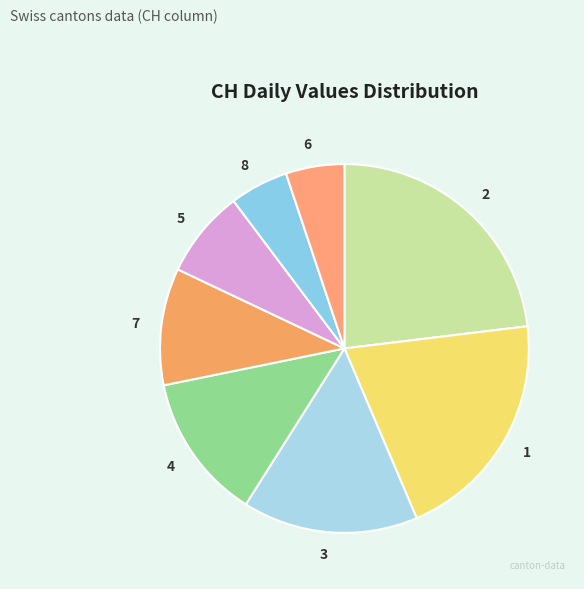

Count the number of slices in the pie.

8